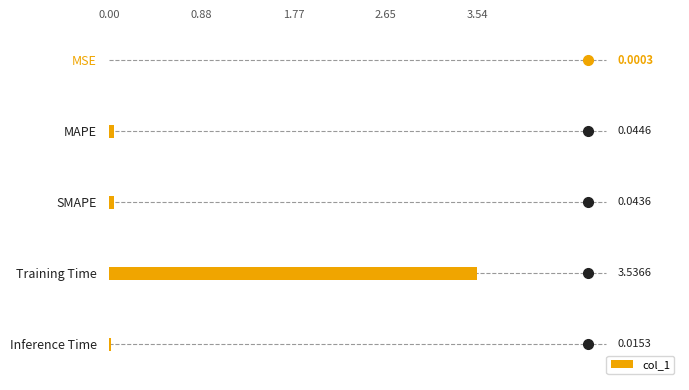

Where is the data nearest to the value 1?

MAPE